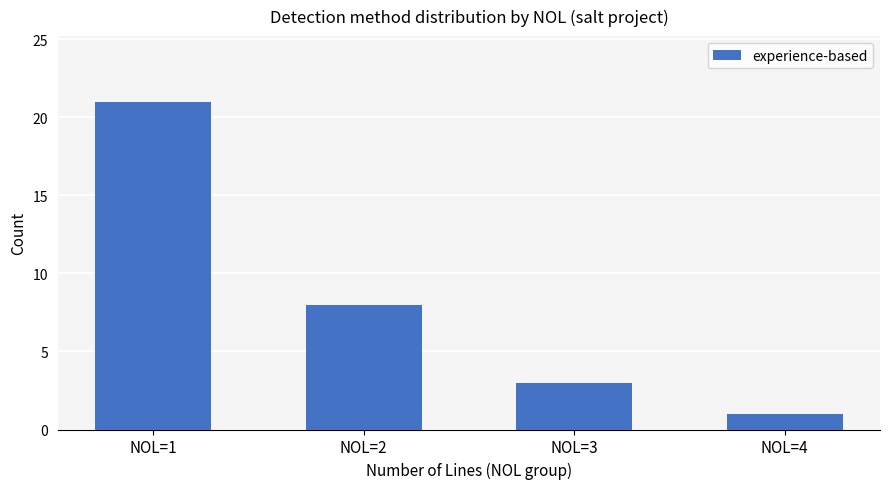

At which category does the chart reach its minimum across all series?

NOL=4